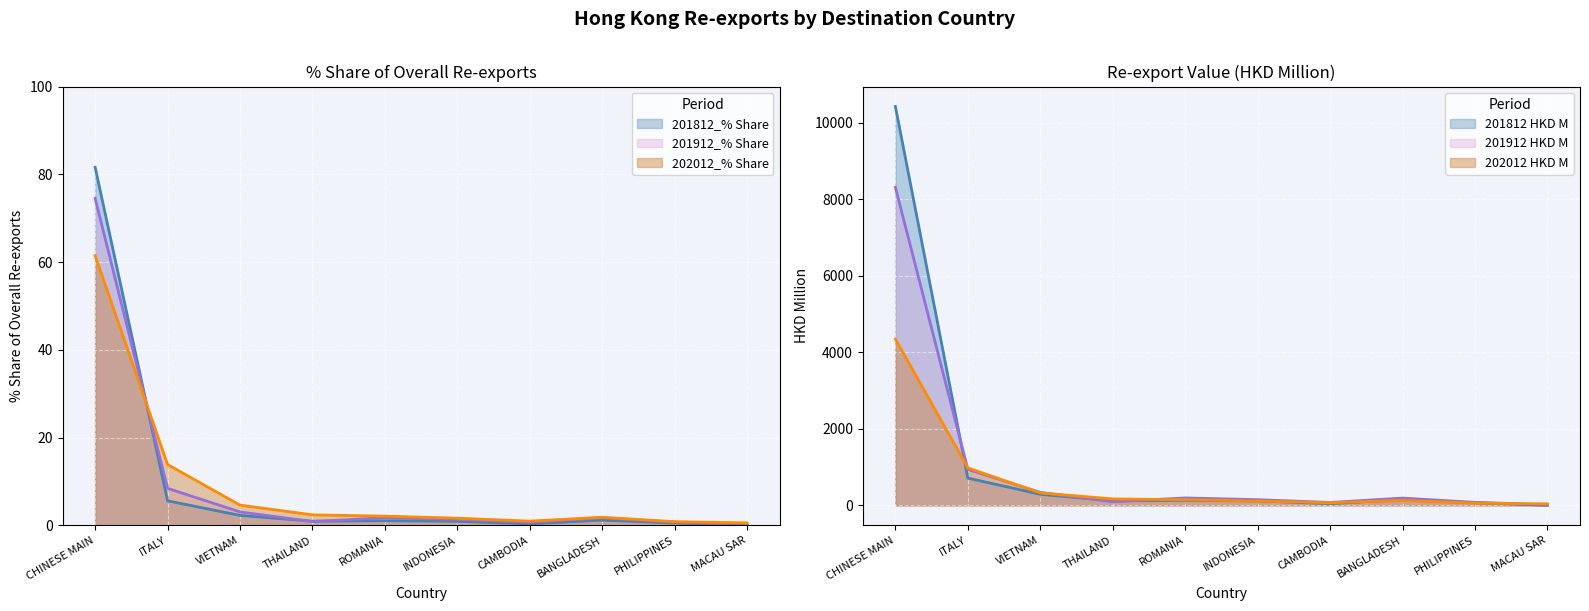

Between BANGLADESH and CAMBODIA, which is larger?

BANGLADESH